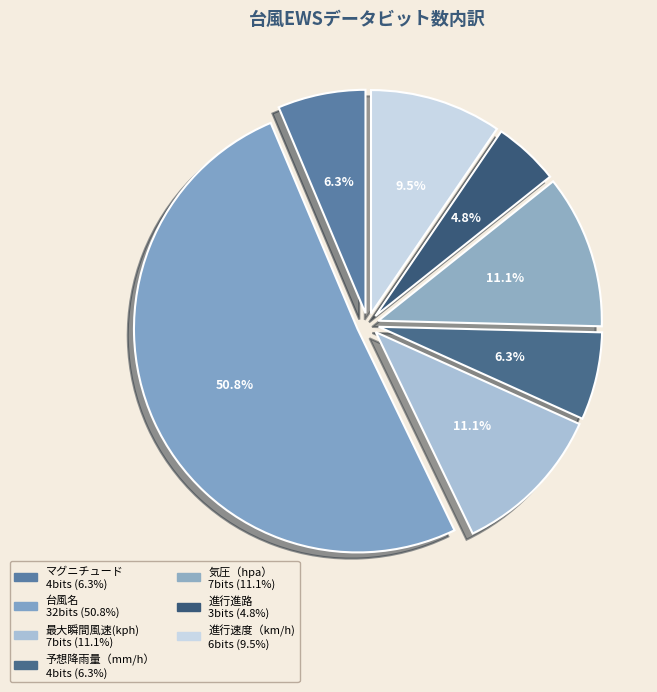

Which slice is the smallest?

進行進路